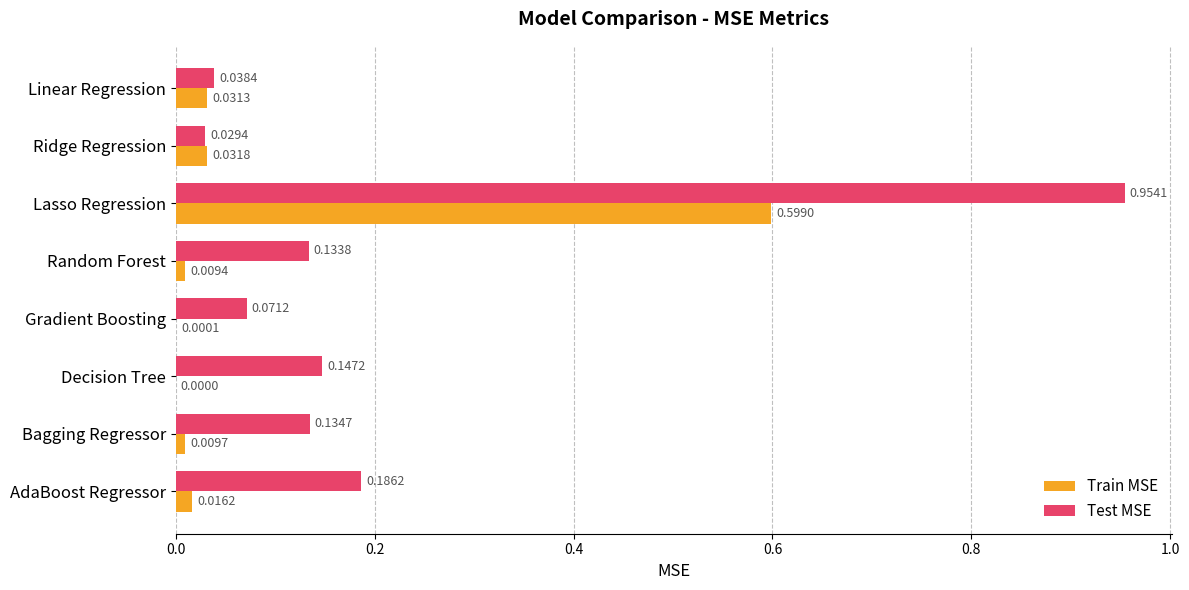

Which category has the highest value across all series?

Lasso Regression